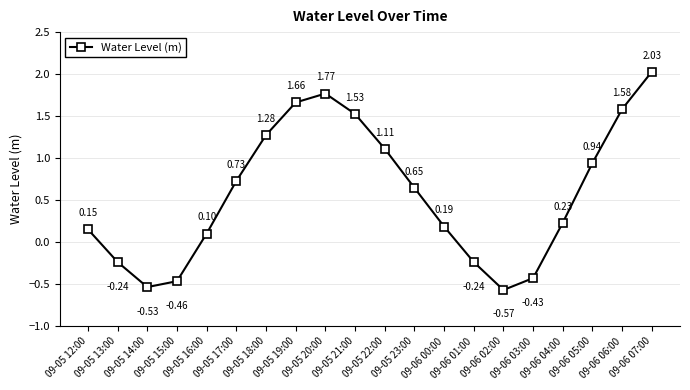

True or false: there are more than 1 points higher than both neighbors.

False